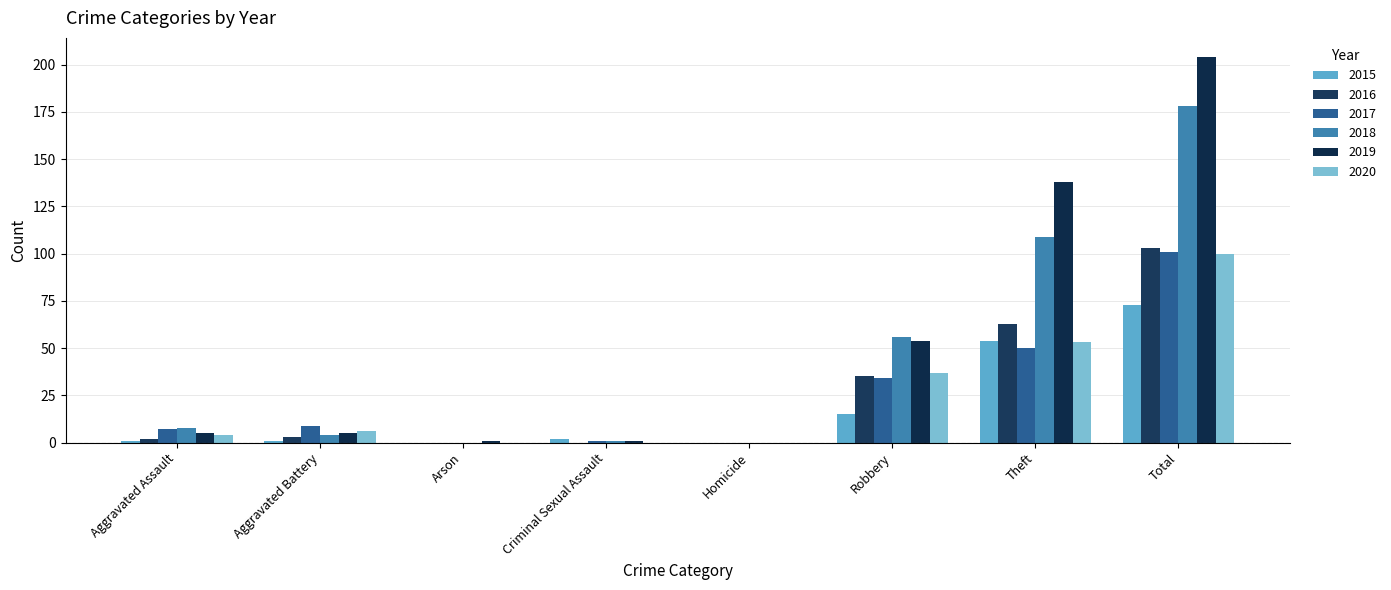

Which category has the lowest value in the 2017 series?

Arson